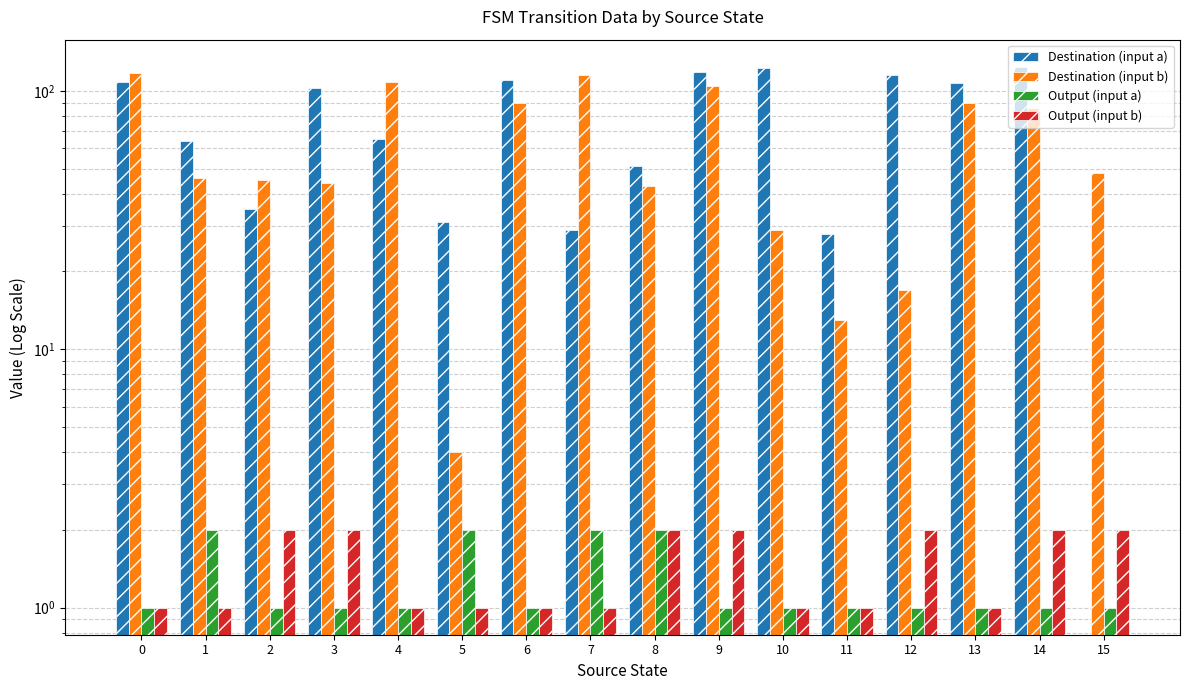

What is the maximum value for Output (input b)?

2